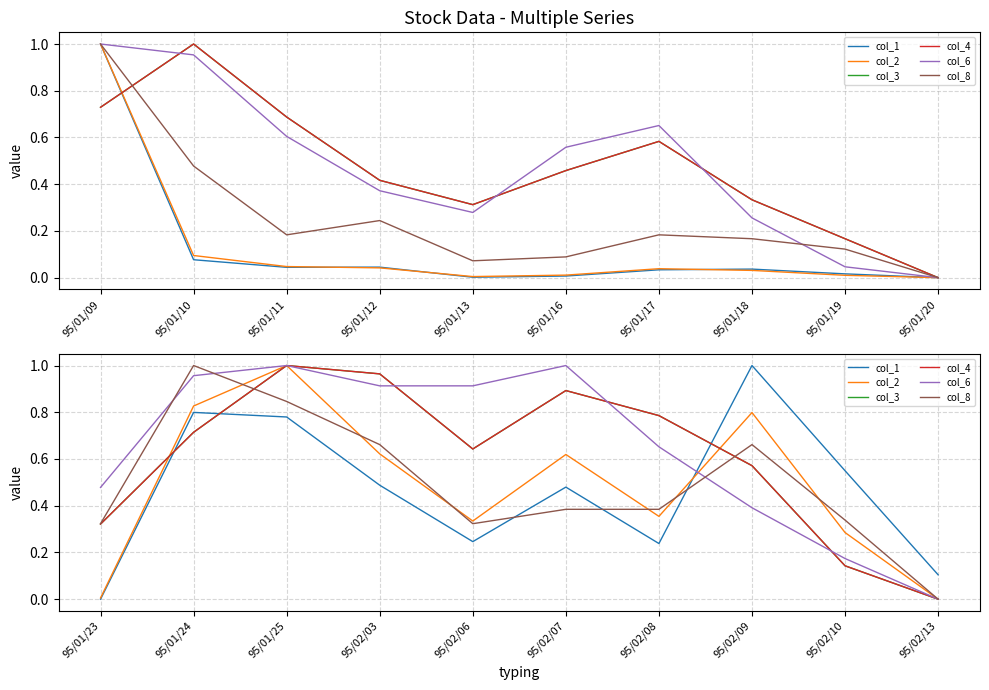

After their last crossing, which series has the higher values: col_6 or col_8?

col_8